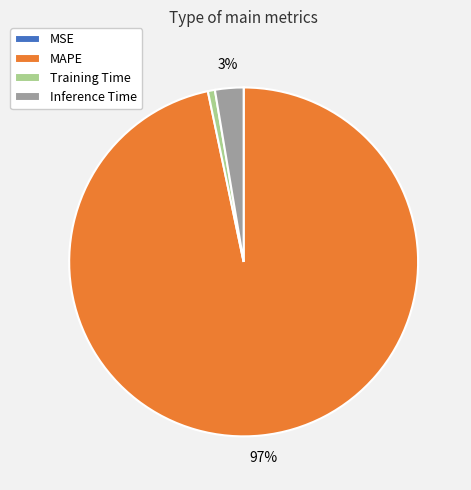

Which has a higher value, Training Time or MAPE?

MAPE